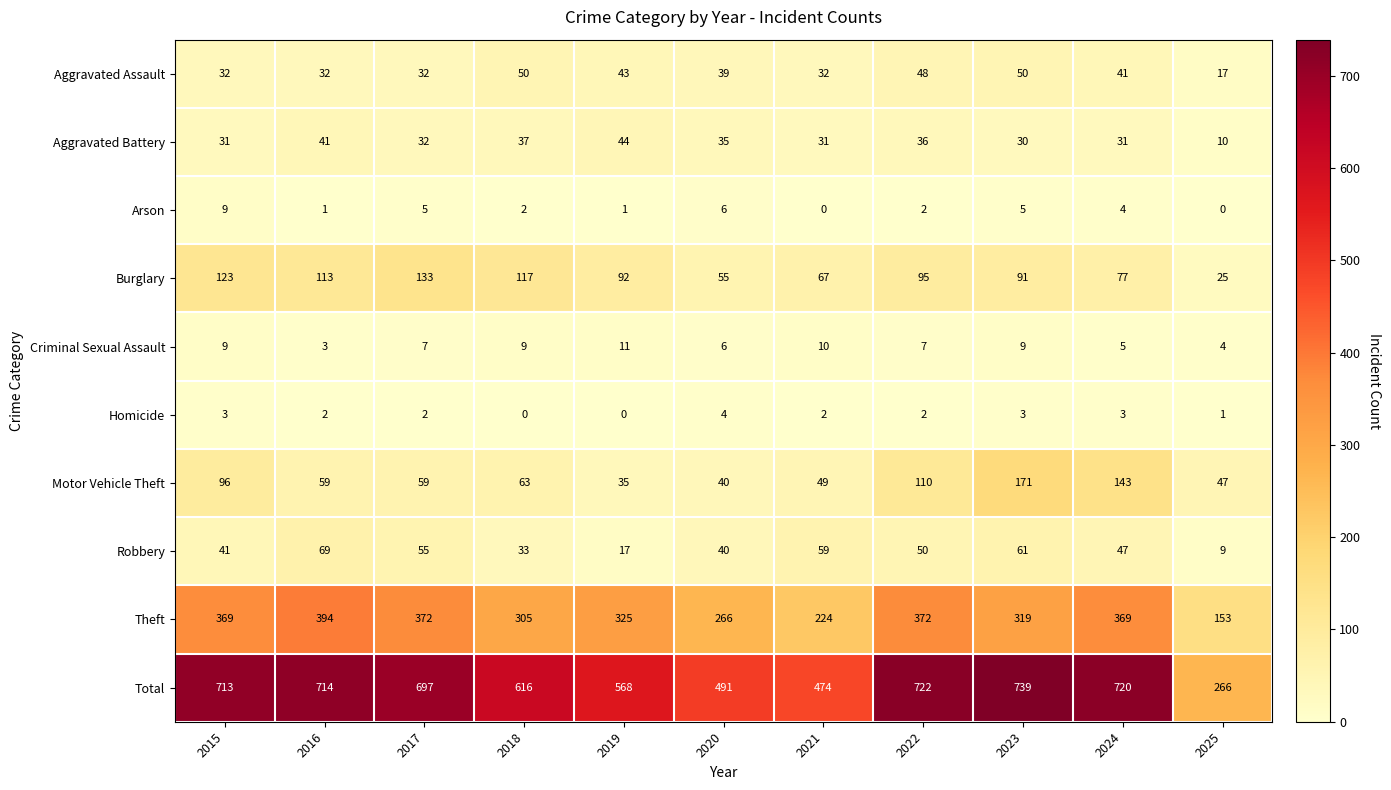

What is the greatest value displayed?

739